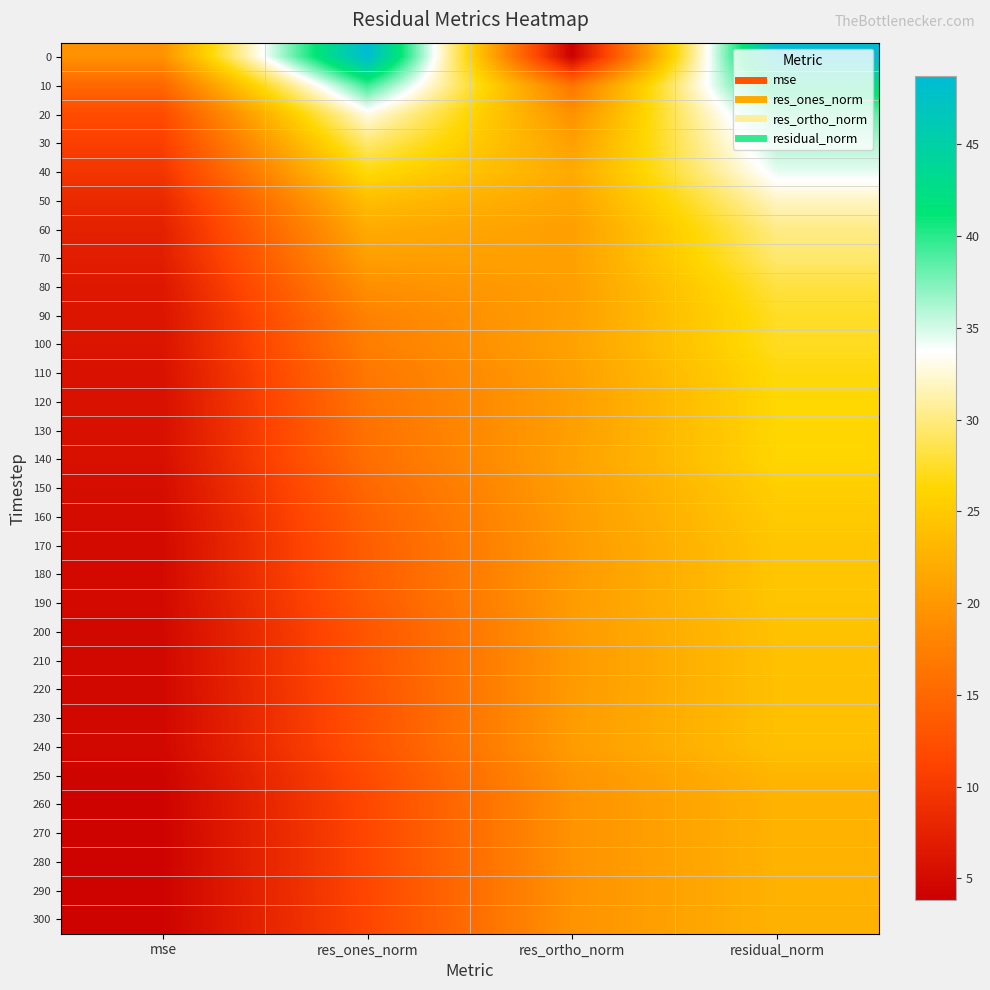

Reading left to right, transcribe all the data shown in this chart.

0: mse=19.4	res_ones_norm=48.5	res_ortho_norm=3.8	residual_norm=48.7
10: mse=15.0	res_ones_norm=39.5	res_ortho_norm=16.3	residual_norm=42.7
20: mse=12.0	res_ones_norm=33.0	res_ortho_norm=19.3	residual_norm=38.3
30: mse=10.7	res_ones_norm=29.6	res_ortho_norm=20.8	residual_norm=36.1
40: mse=9.7	res_ones_norm=26.7	res_ortho_norm=21.8	residual_norm=34.5
50: mse=8.4	res_ones_norm=23.8	res_ortho_norm=21.3	residual_norm=32.0
60: mse=7.5	res_ones_norm=21.9	res_ortho_norm=20.7	residual_norm=30.2
70: mse=7.1	res_ones_norm=20.8	res_ortho_norm=20.9	residual_norm=29.5
80: mse=6.5	res_ones_norm=19.1	res_ortho_norm=20.7	residual_norm=28.1
90: mse=6.1	res_ones_norm=17.8	res_ortho_norm=20.8	residual_norm=27.4
100: mse=6.1	res_ones_norm=17.4	res_ortho_norm=21.0	residual_norm=27.3
110: mse=5.8	res_ones_norm=16.6	res_ortho_norm=20.8	residual_norm=26.6
120: mse=5.7	res_ones_norm=16.3	res_ortho_norm=20.6	residual_norm=26.3
130: mse=5.6	res_ones_norm=16.1	res_ortho_norm=20.7	residual_norm=26.2
140: mse=5.6	res_ones_norm=15.7	res_ortho_norm=21.0	residual_norm=26.2
150: mse=5.3	res_ones_norm=14.9	res_ortho_norm=20.6	residual_norm=25.4
160: mse=5.1	res_ones_norm=14.4	res_ortho_norm=20.5	residual_norm=25.0
170: mse=5.0	res_ones_norm=14.0	res_ortho_norm=20.3	residual_norm=24.6
180: mse=5.0	res_ones_norm=13.9	res_ortho_norm=20.2	residual_norm=24.6
190: mse=4.9	res_ones_norm=13.6	res_ortho_norm=20.4	residual_norm=24.5
200: mse=4.8	res_ones_norm=13.1	res_ortho_norm=20.3	residual_norm=24.2
210: mse=4.8	res_ones_norm=13.1	res_ortho_norm=20.2	residual_norm=24.1
220: mse=4.7	res_ones_norm=12.9	res_ortho_norm=20.3	residual_norm=24.0
230: mse=4.7	res_ones_norm=12.7	res_ortho_norm=20.4	residual_norm=24.0
240: mse=4.7	res_ones_norm=12.7	res_ortho_norm=20.4	residual_norm=24.0
250: mse=4.3	res_ones_norm=11.9	res_ortho_norm=19.6	residual_norm=23.0
260: mse=4.2	res_ones_norm=11.6	res_ortho_norm=19.5	residual_norm=22.7
270: mse=4.2	res_ones_norm=11.5	res_ortho_norm=19.5	residual_norm=22.6
280: mse=4.2	res_ones_norm=11.5	res_ortho_norm=19.5	residual_norm=22.6
290: mse=4.2	res_ones_norm=11.5	res_ortho_norm=19.4	residual_norm=22.6
300: mse=4.2	res_ones_norm=11.4	res_ortho_norm=19.5	residual_norm=22.6